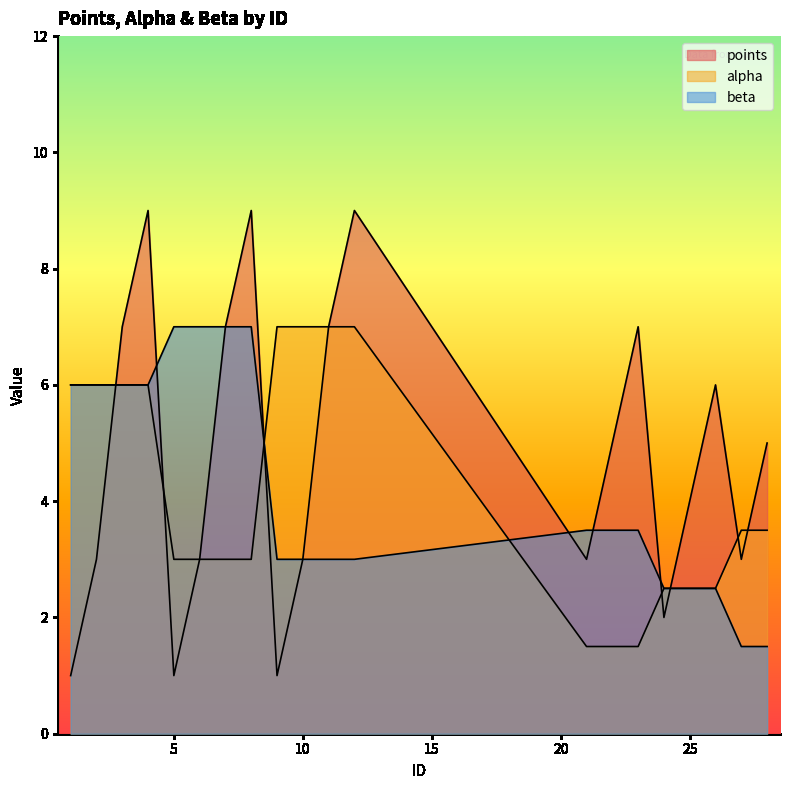

Which series has the widest spread of values?

points